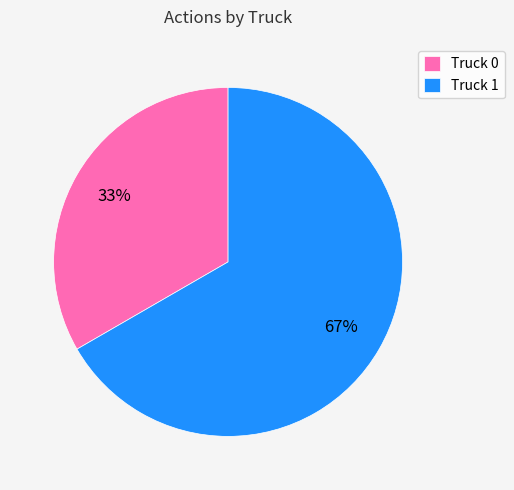

What percentage is the Truck 1 slice, to the nearest percent?

67%